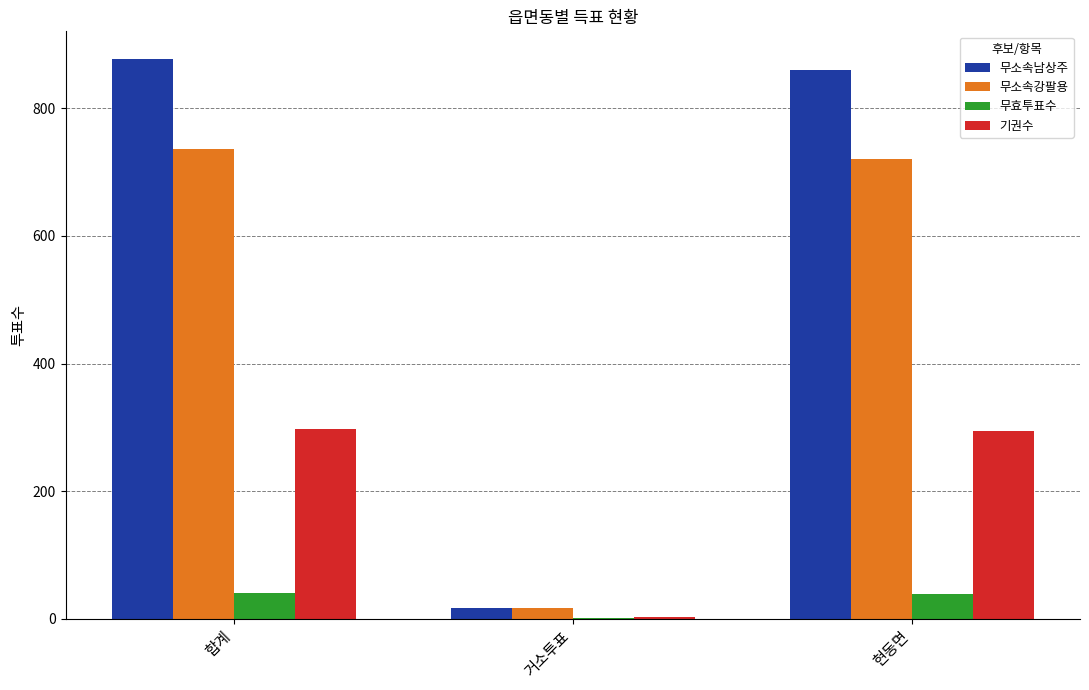

What is the approximate value of 무효투표수 at 합계?

40